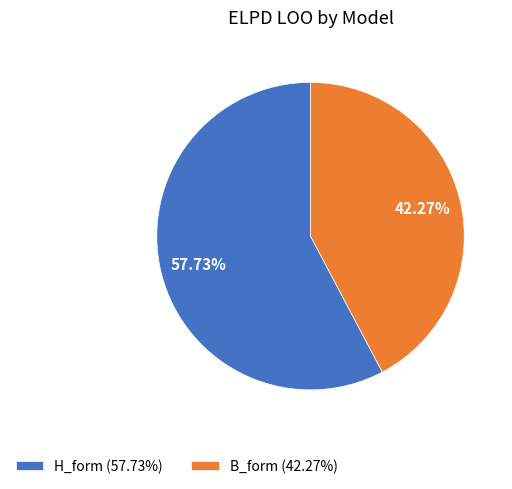

Which slice represents more than half of the pie?

H_form